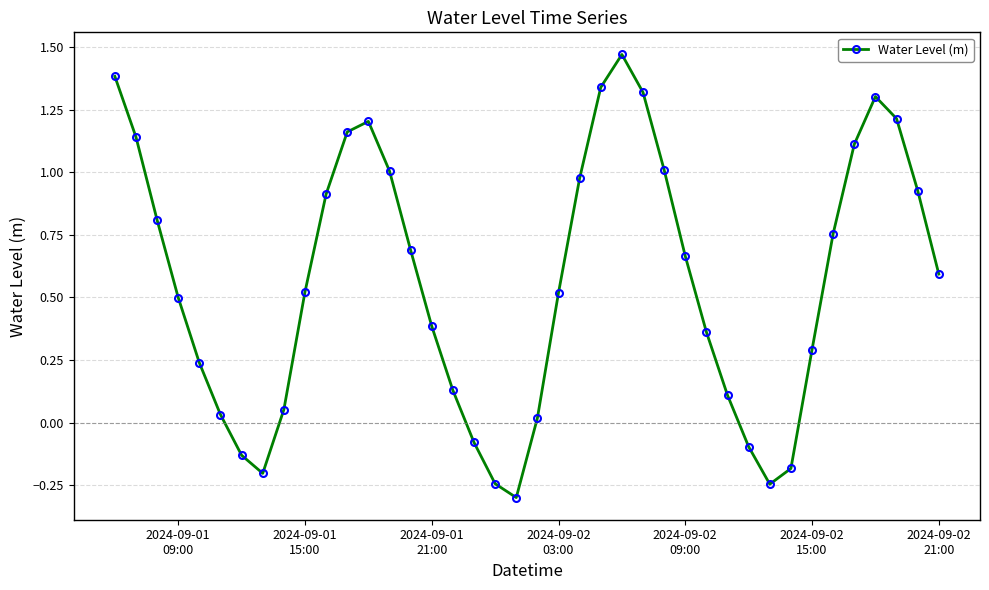

What is the smallest value displayed?

-0.3